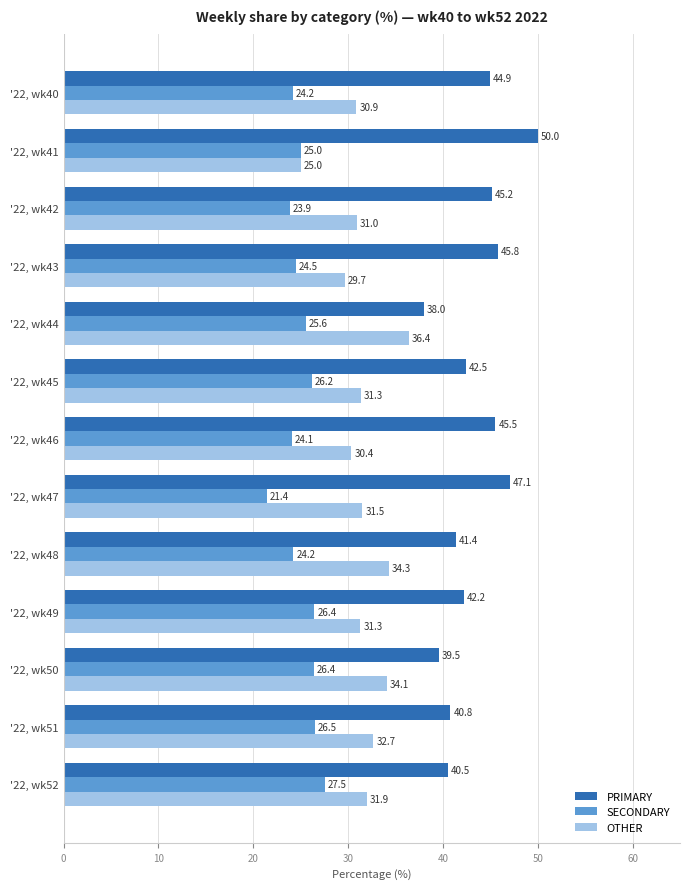

Is it true that OTHER equals 8.3 at '22, wk44?

False